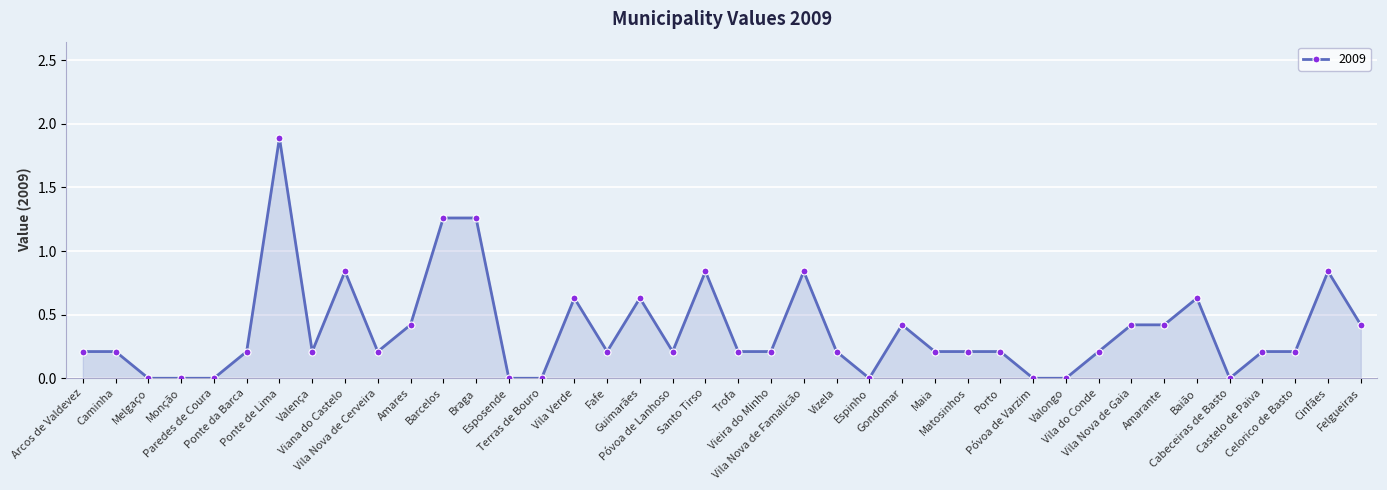

True or false: the data has more than 2 interior local peaks.

True